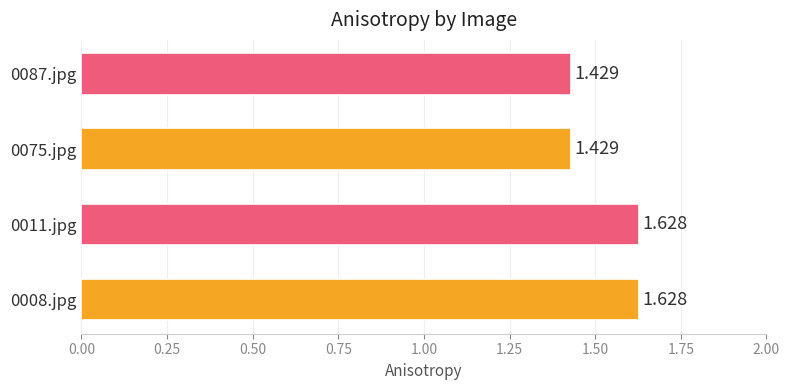

How many data points does each series have?

4